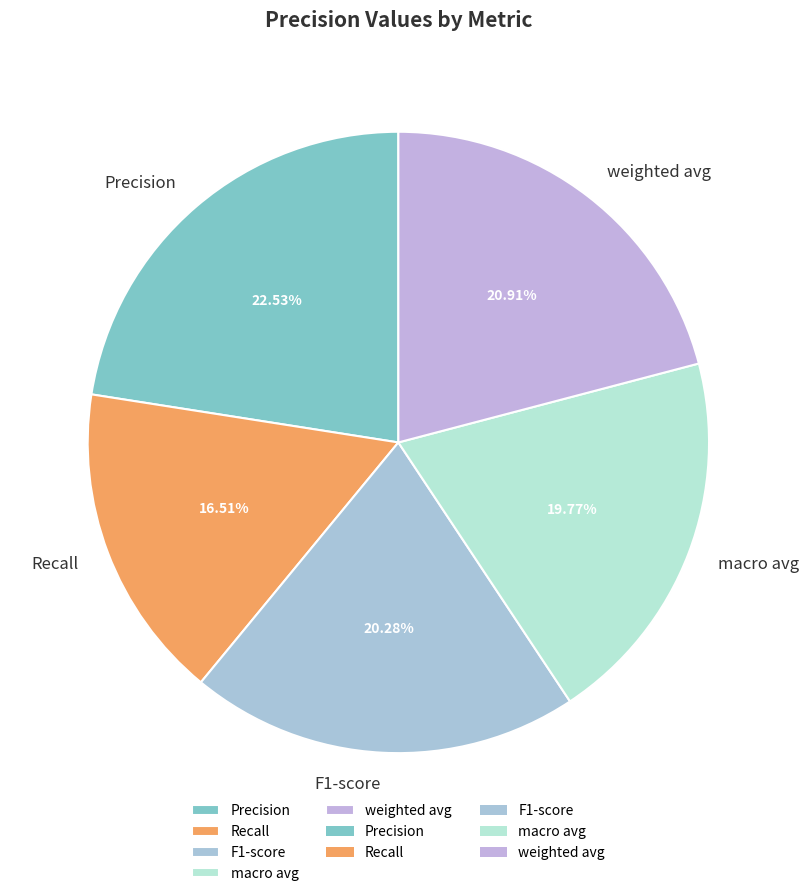

Rank the categories by value from highest to lowest.

Precision, weighted avg, F1-score, macro avg, Recall